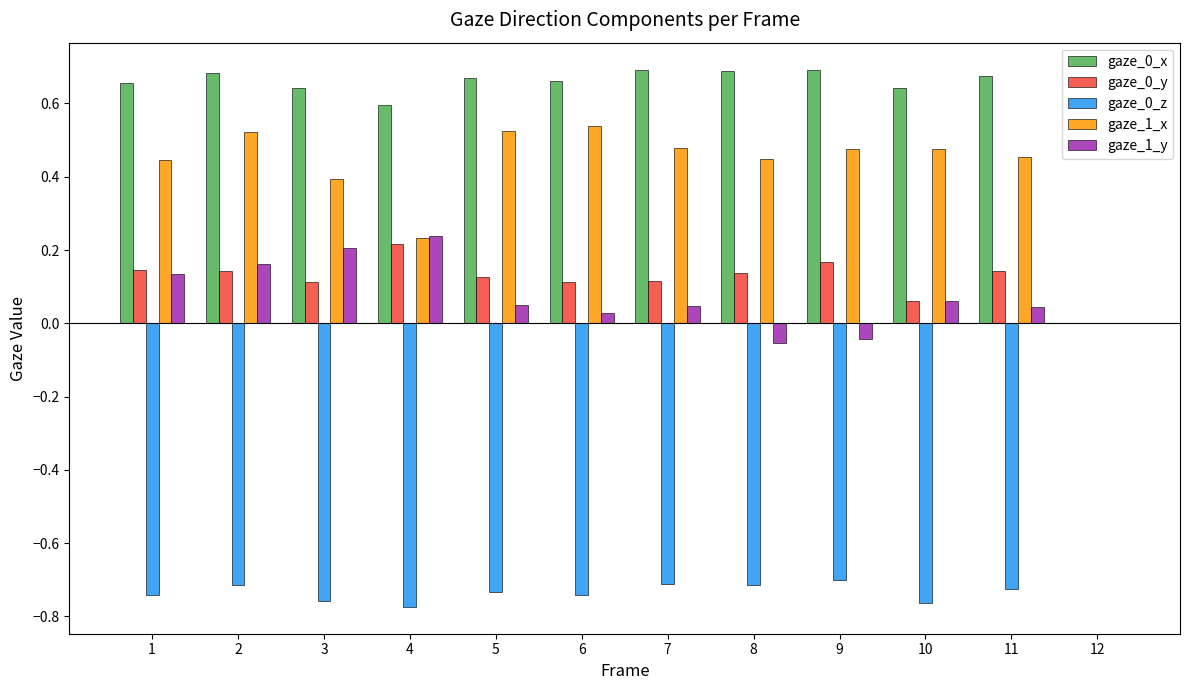

How many data points does each series have?

12